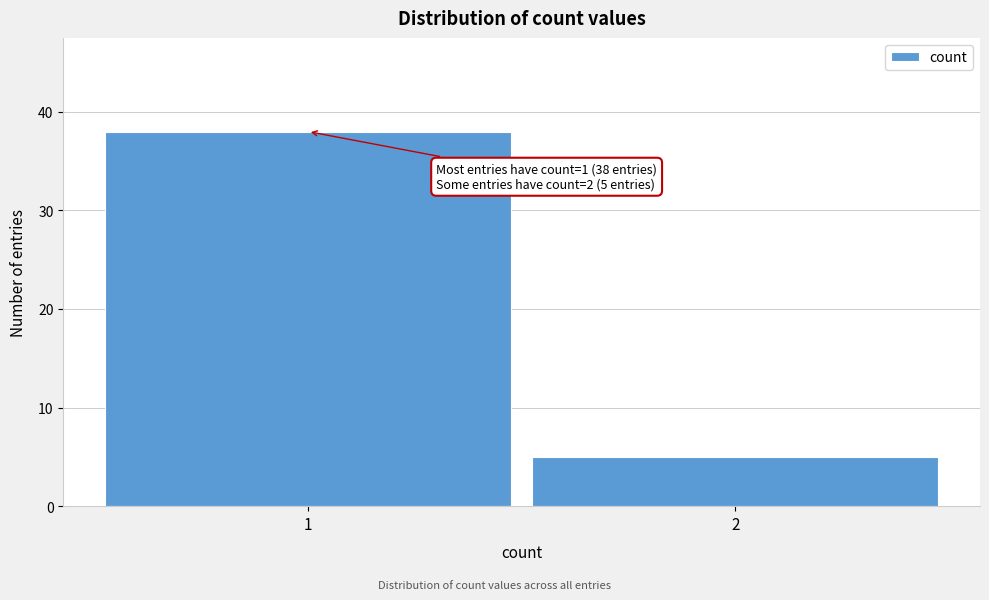

Reading left to right, list all the values displayed in this chart.

1=38	2=5